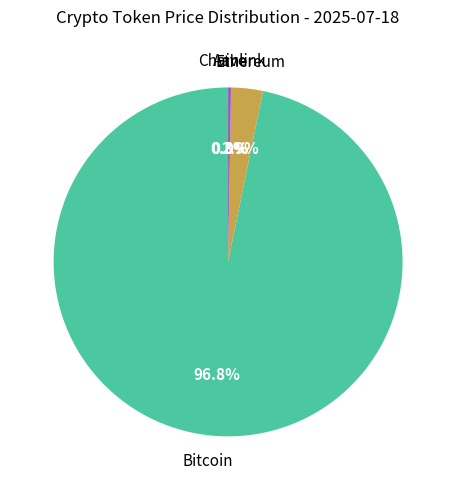

Does any single category account for the majority?

Yes